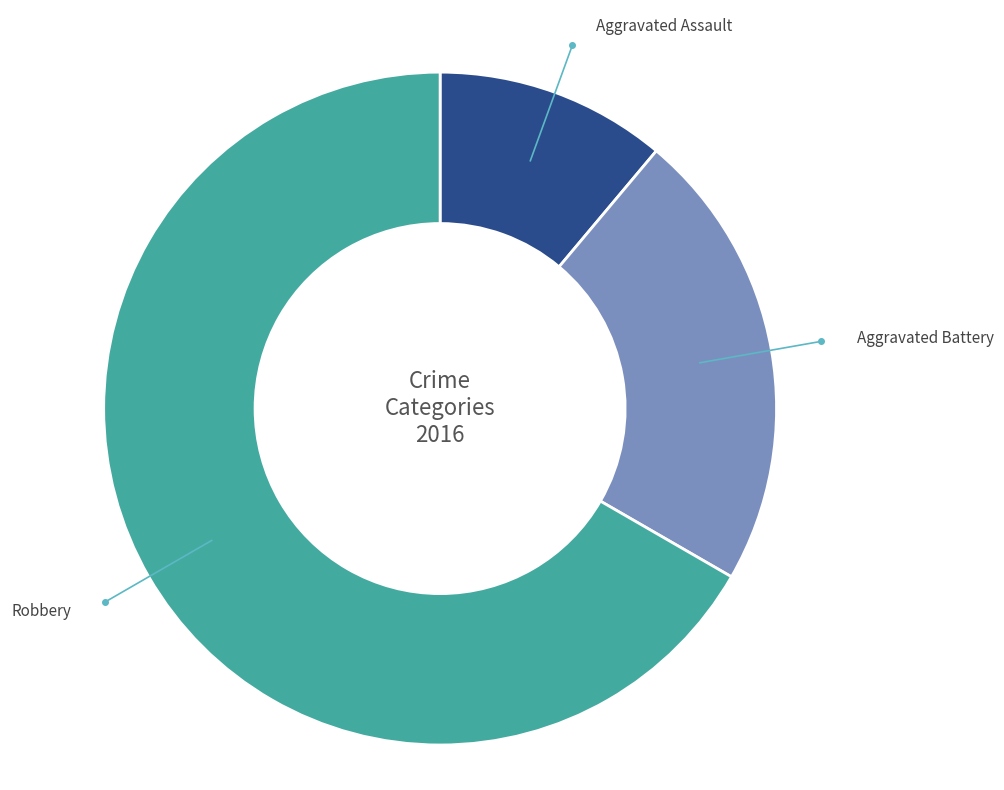

The Aggravated Assault slice represents 11% of the pie. True or false?

True